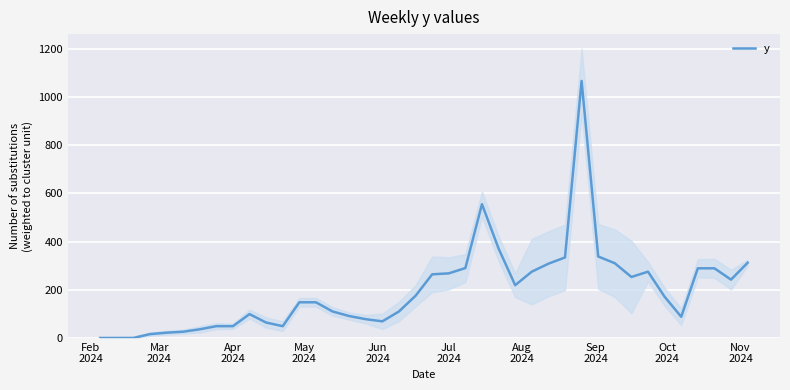

What is the maximum value for y?

1066